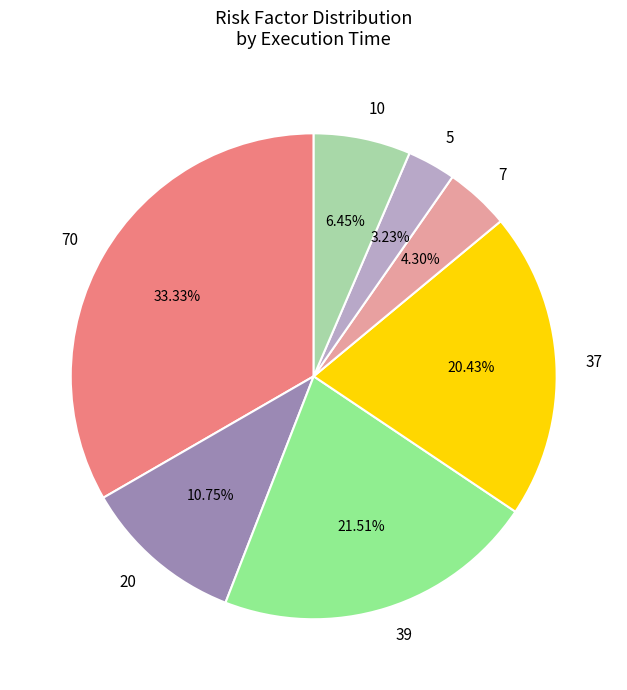

Is the sum of 20 and 39 greater than half?

No